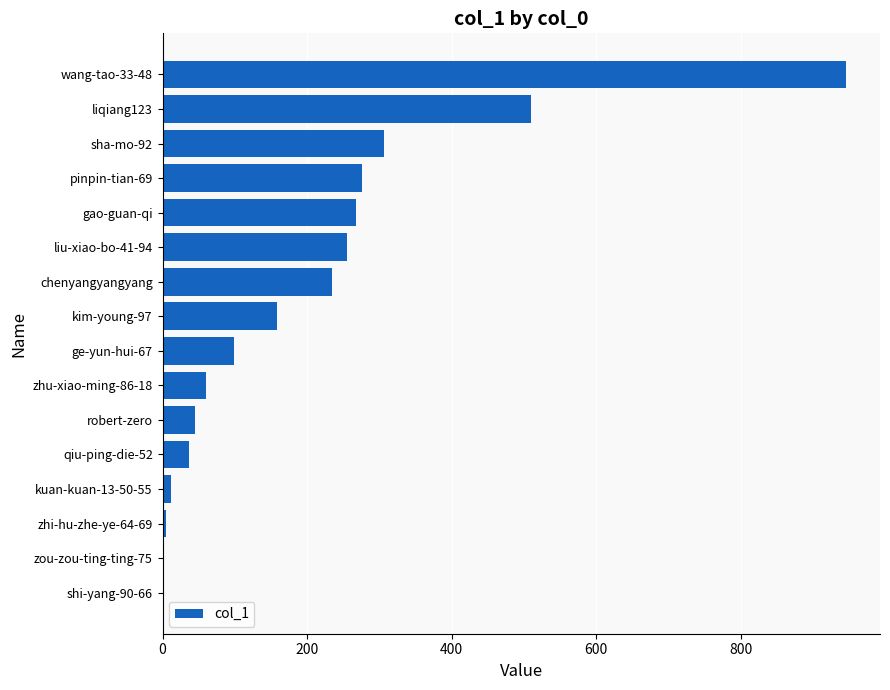

Approximately how many times larger is the value at liu-xiao-bo-41-94 compared to qiu-ping-die-52?

7.1